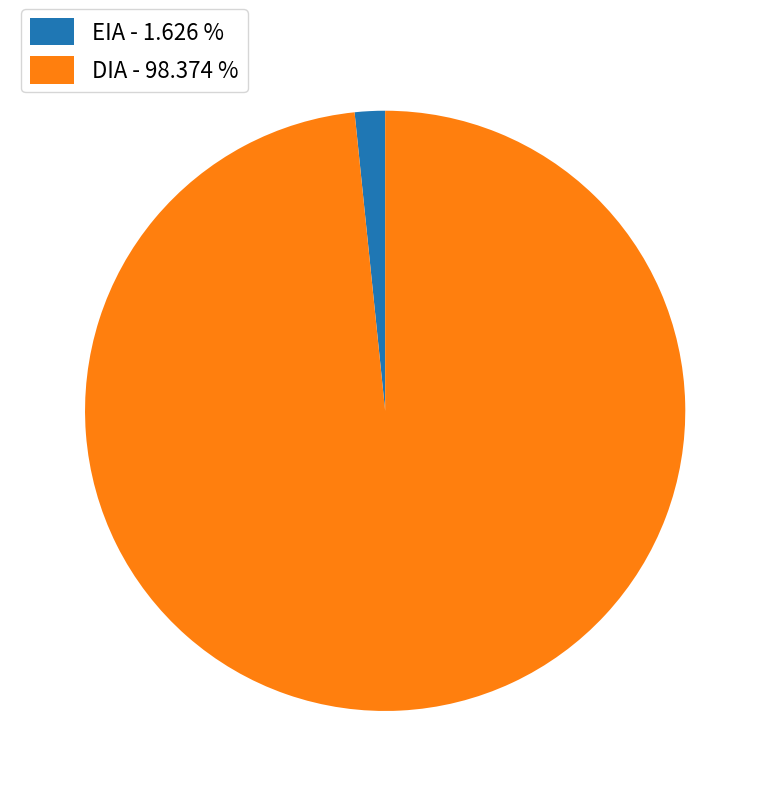

Does any single category account for the majority?

Yes